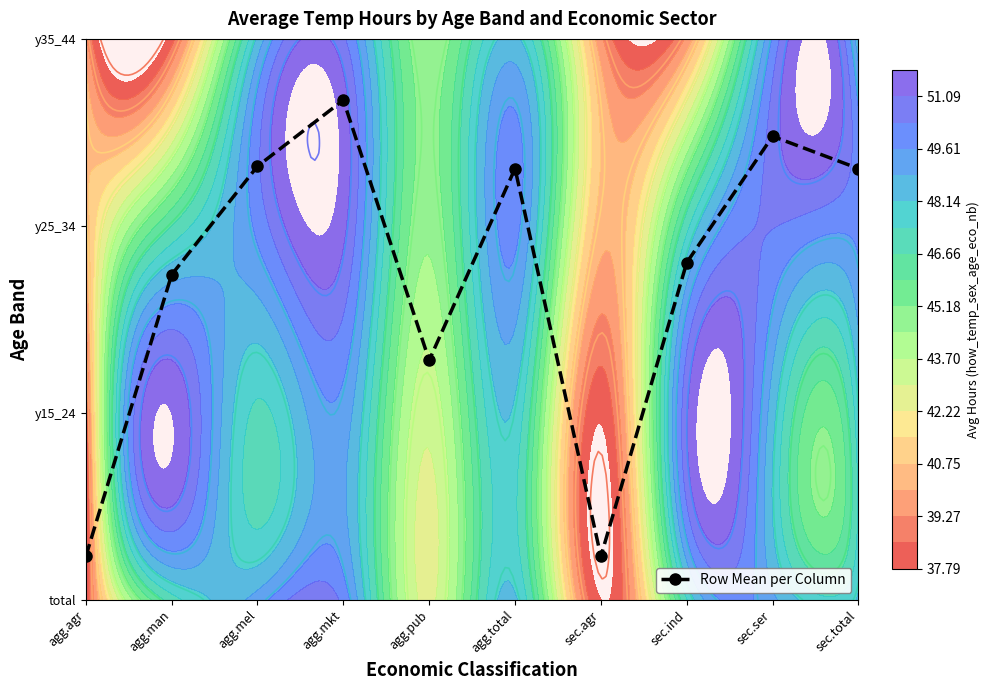

Where is the data nearest to the value 1?

agg.pub